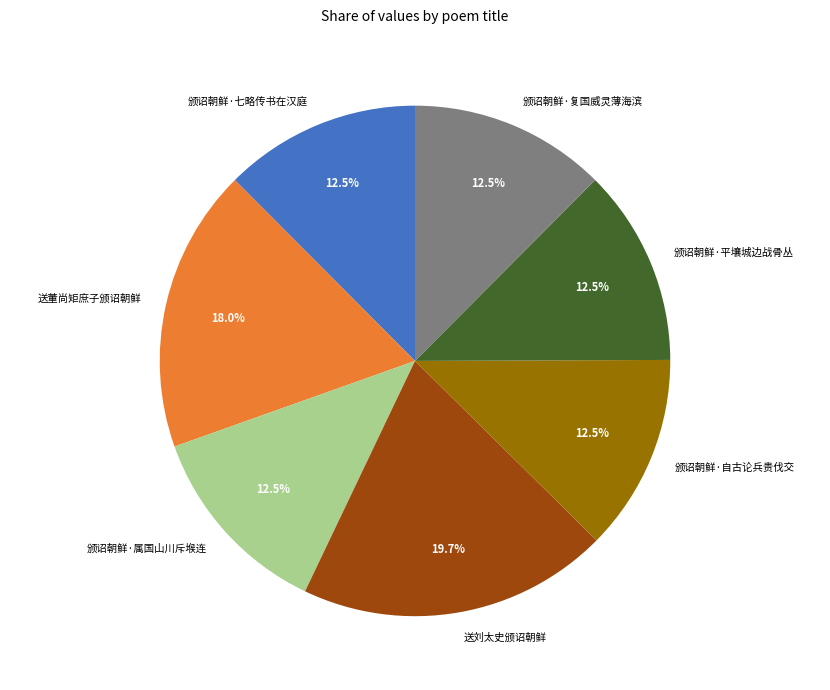

Between 颁诏朝鲜·复国威灵薄海滨 and 送董尚矩庶子颁诏朝鲜, which is larger?

送董尚矩庶子颁诏朝鲜